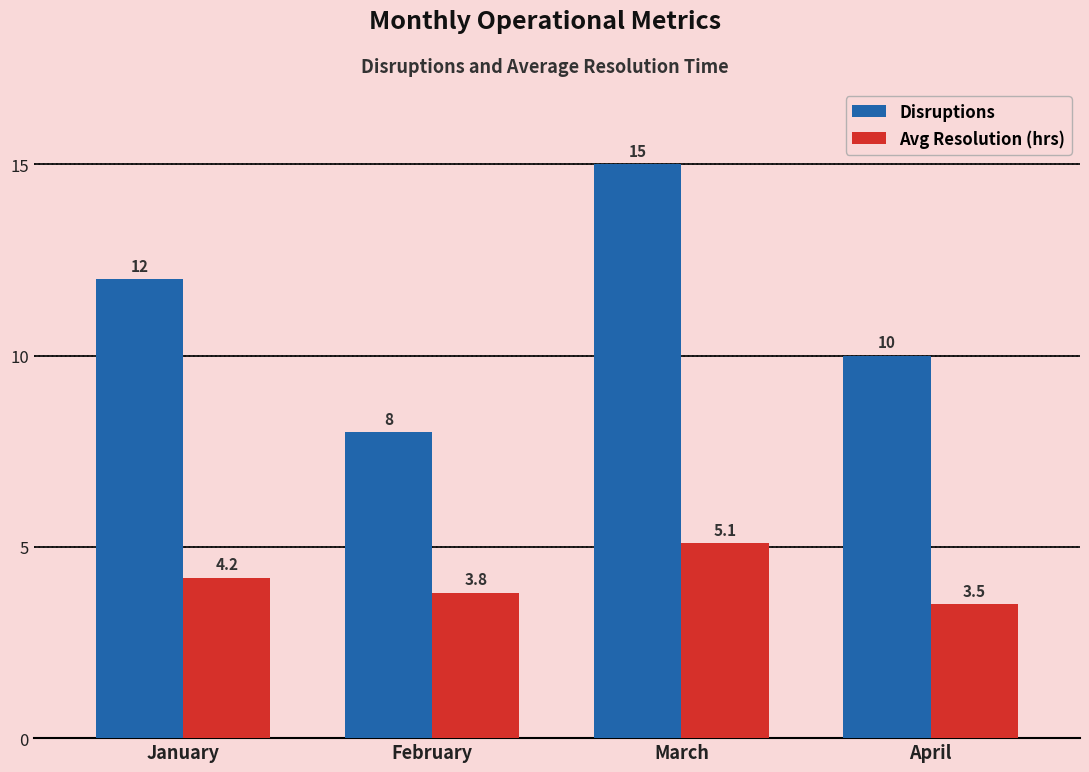

What is the average value of the Avg Resolution (hrs) series?

4.2